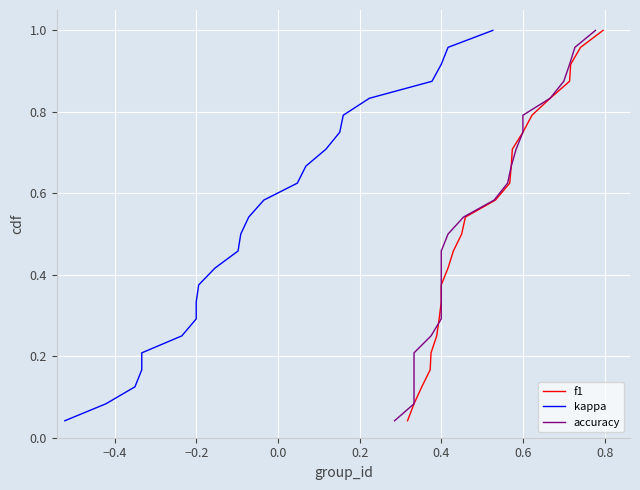

Is the value of kappa at 23 greater than the value of accuracy at 12?

Yes